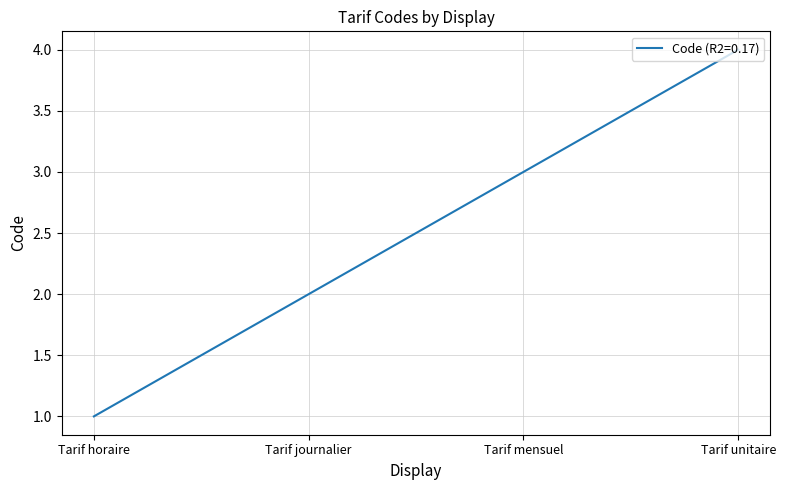

What is the difference between the maximum and minimum values?

3